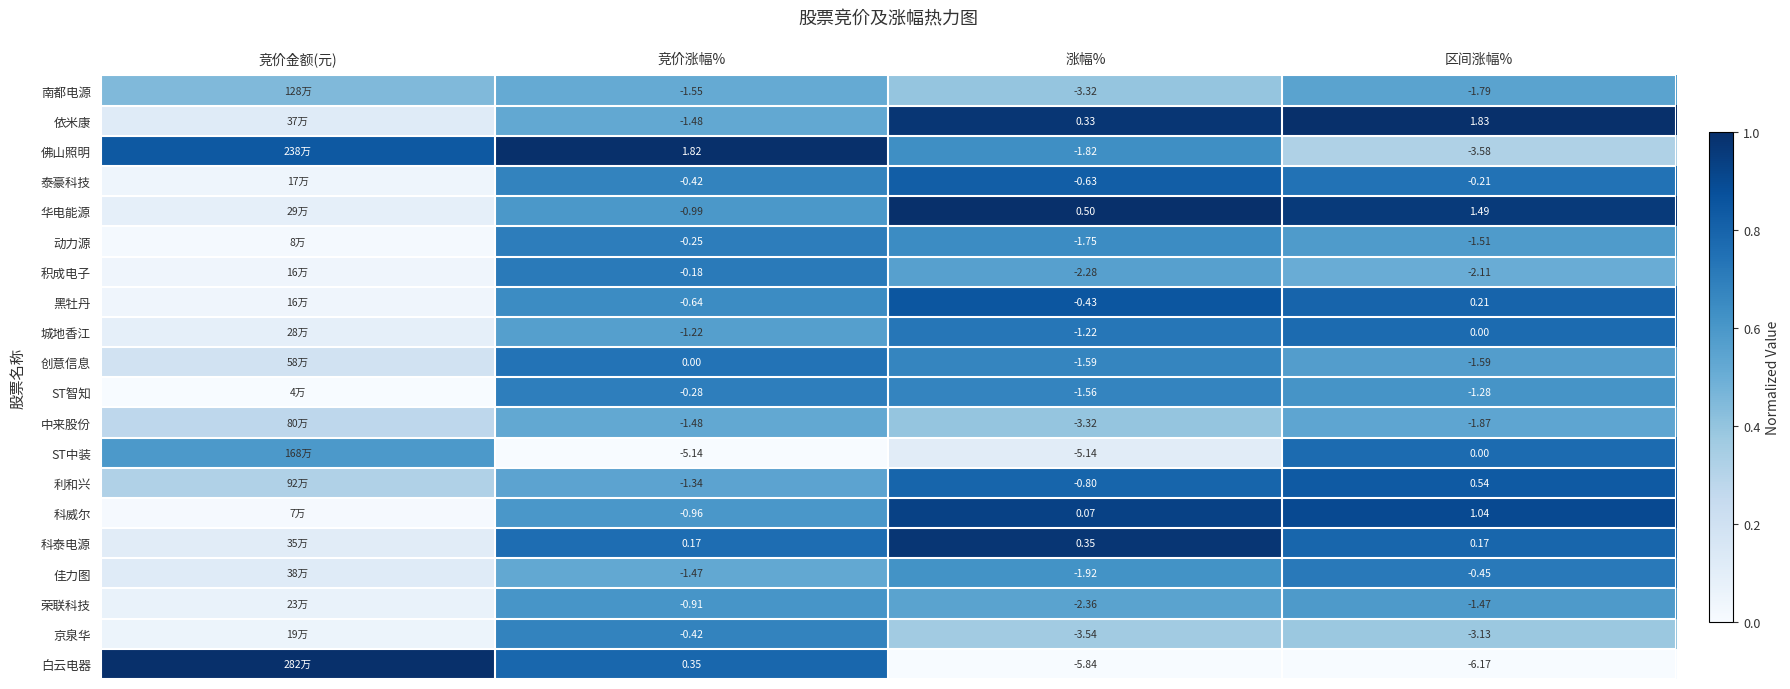

What is the difference between the 中来股份 values at 竞价涨幅% and 竞价金额(元)?

0.3